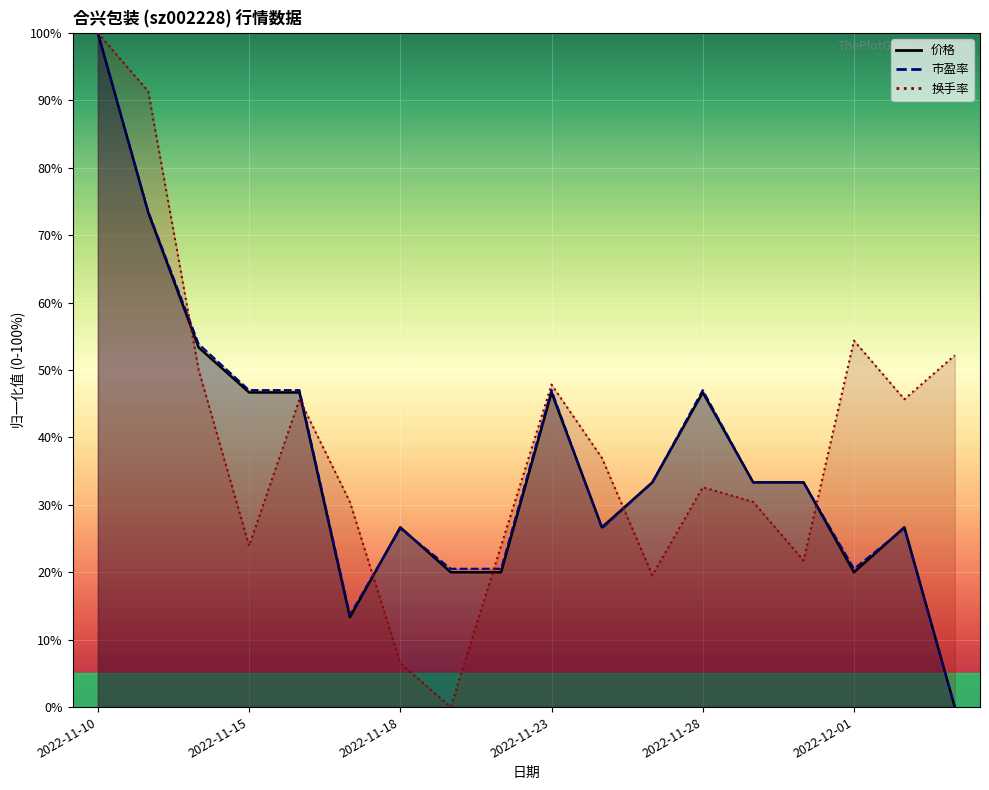

Rank the categories by 换手率 value from highest to lowest.

2022-11-10, 2022-11-11, 2022-12-01, 2022-12-05, 2022-11-14, 2022-11-23, 2022-11-16, 2022-12-02, 2022-11-24, 2022-11-28, 2022-11-17, 2022-11-29, 2022-11-15, 2022-11-22, 2022-11-30, 2022-11-25, 2022-11-18, 2022-11-21